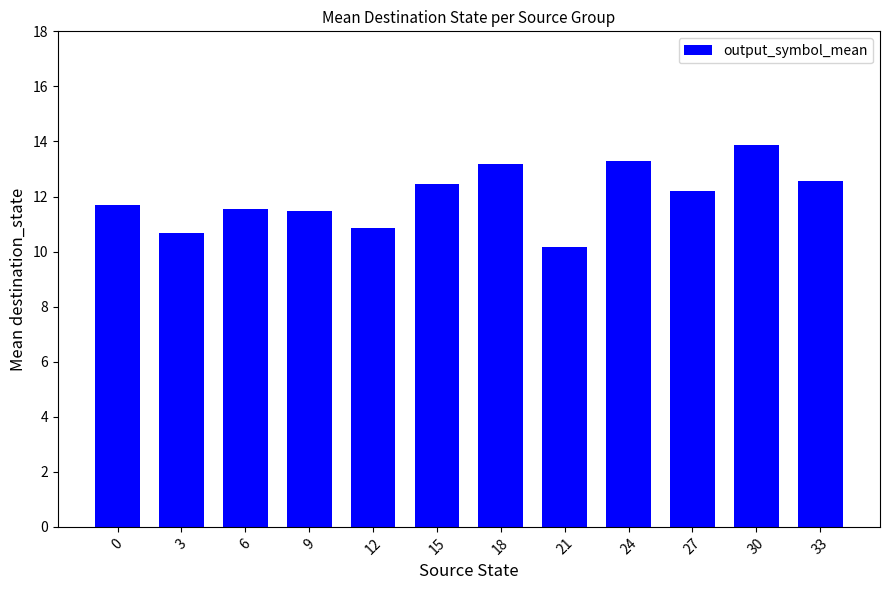

Reading left to right, what are all the values shown in this chart?

11.7	10.7	11.6	11.5	10.8	12.5	13.2	10.2	13.3	12.2	13.9	12.6